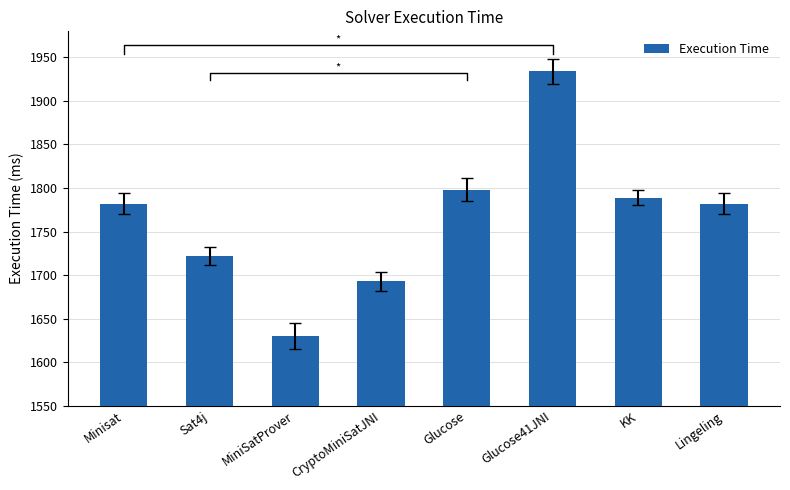

What is the difference between the values at KK and Lingeling?

7